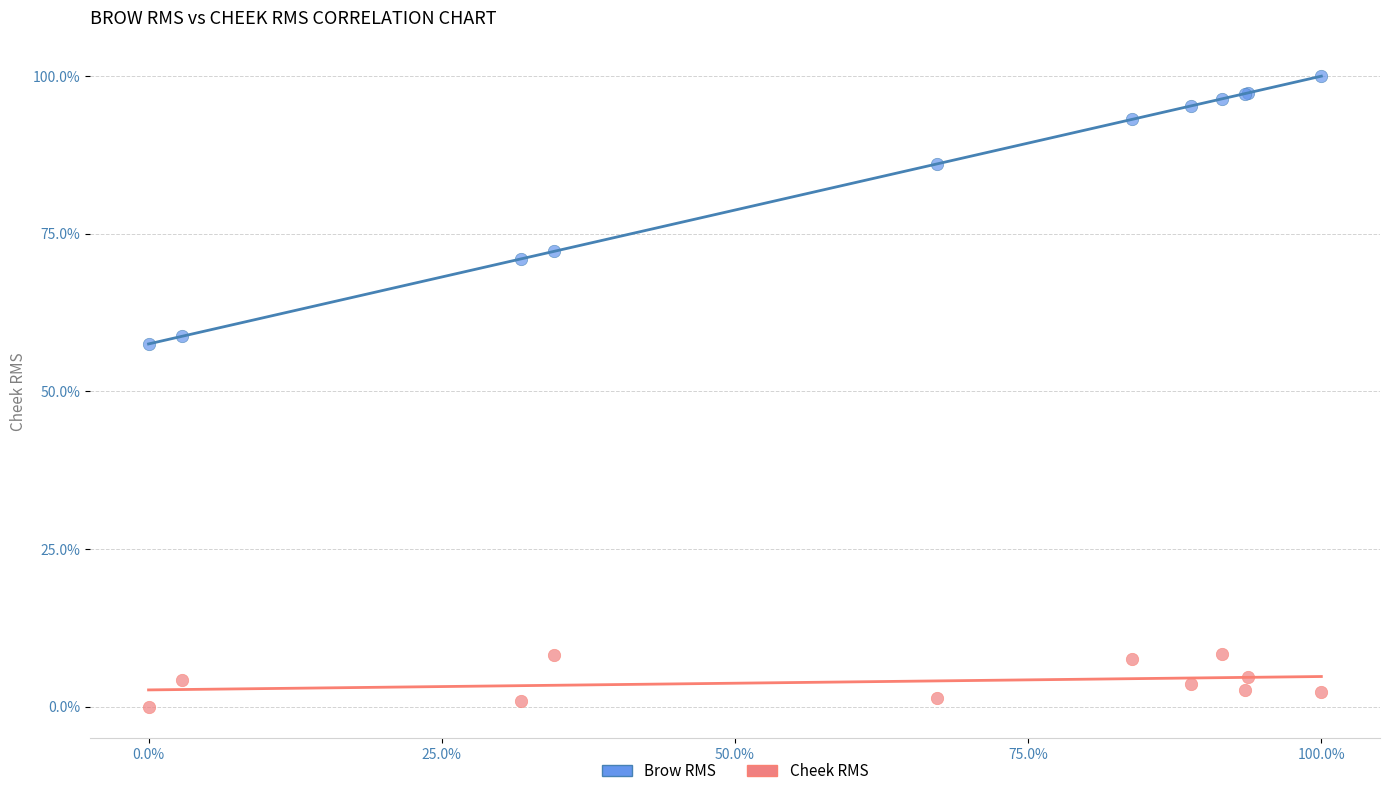

Which series contains the highest Y value?

Brow RMS